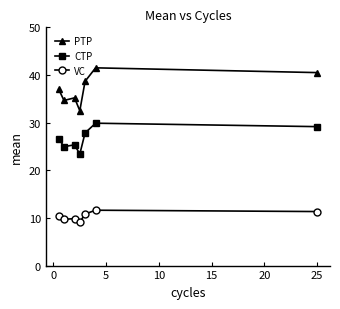

True or false: CTP and VC cross at least once.

False